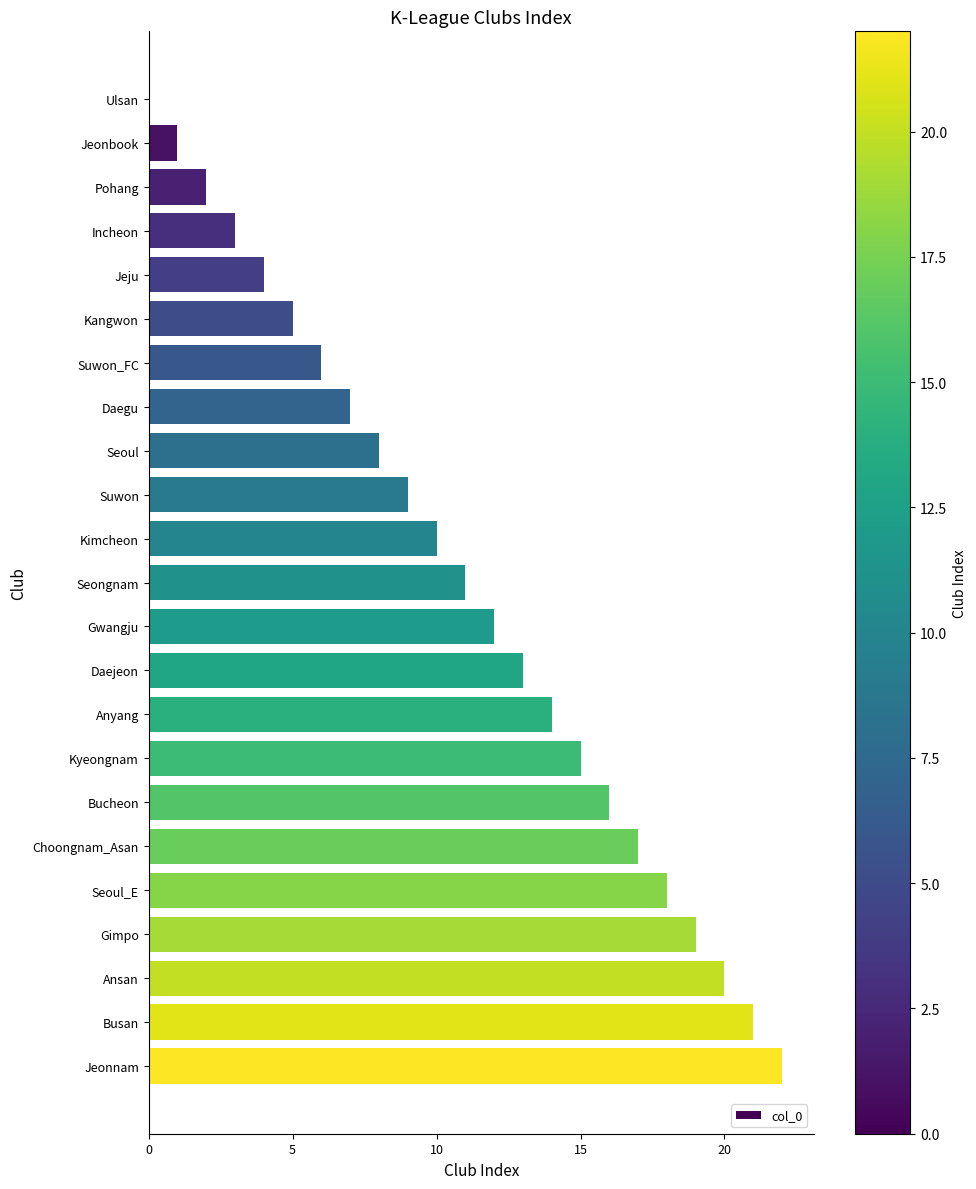

What is the average value?

11